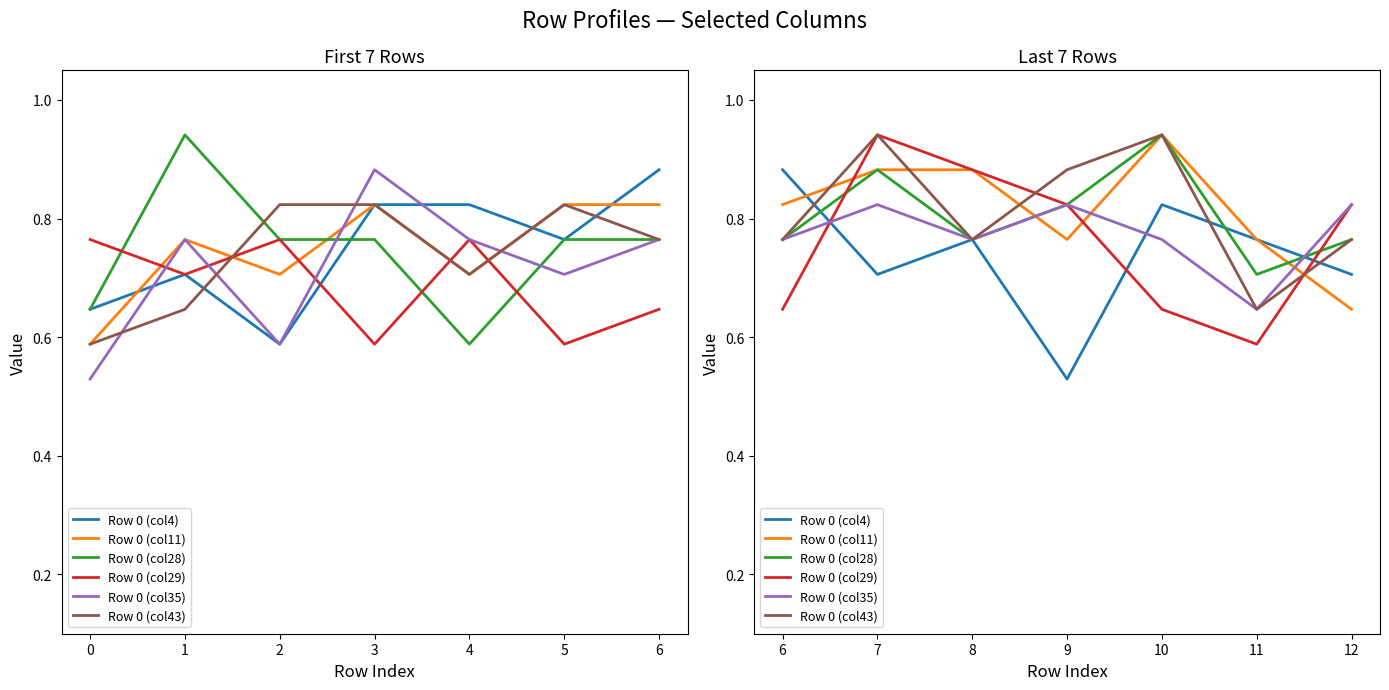

How many interior local valleys does the Row 0 (col11) series have?

1